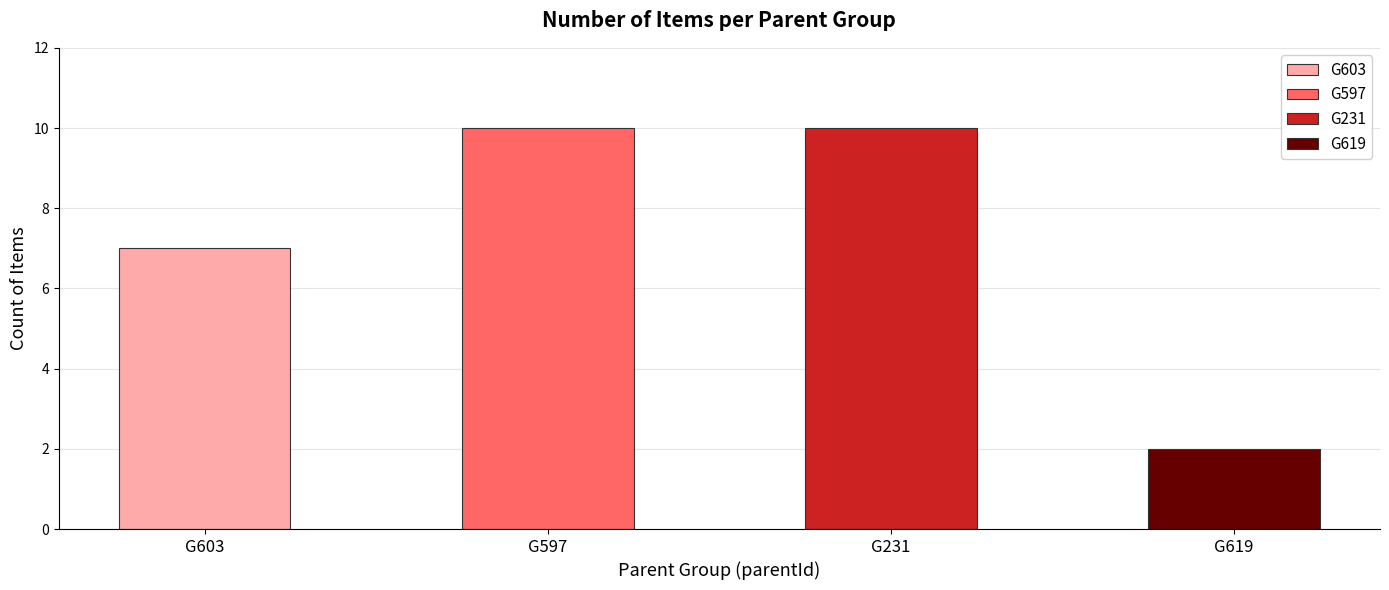

Which series has the widest spread of values?

G597